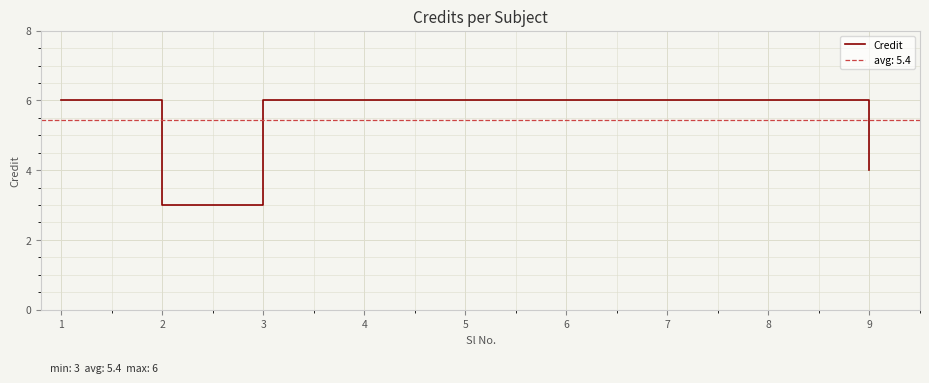

Reading left to right, what are all the values shown in this chart?

6	3	6	6	6	6	6	6	4